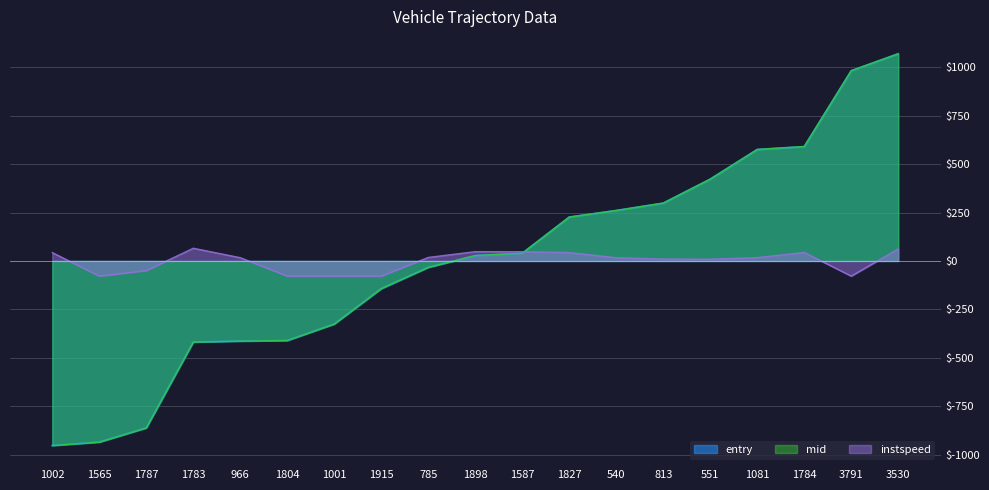

What is the highest value of the entry series?

1070.7